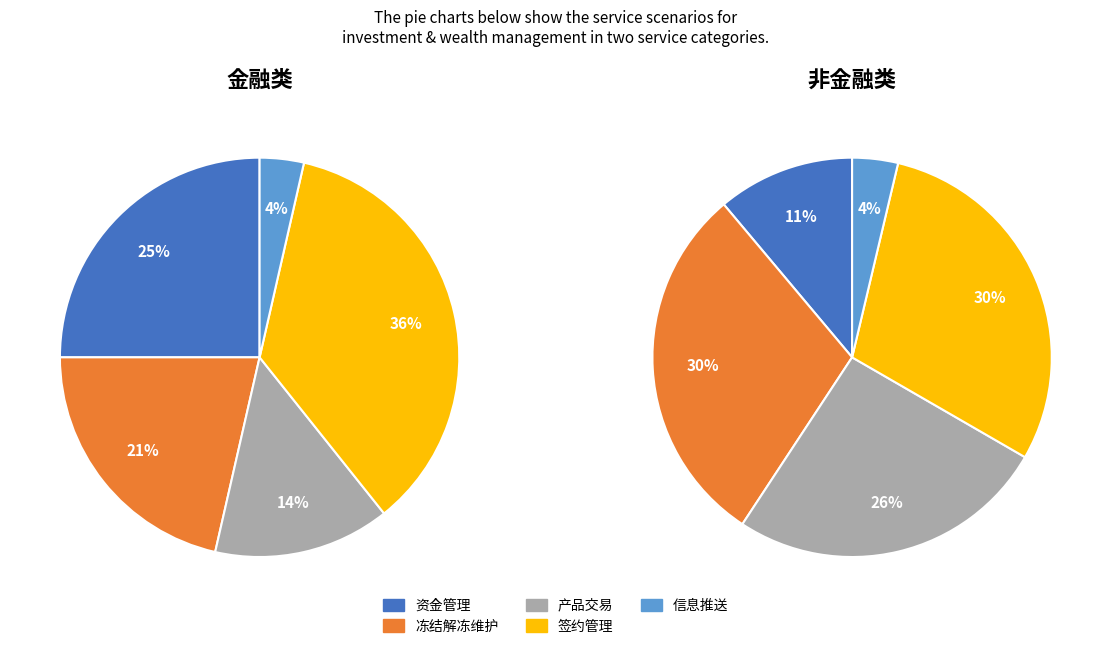

Does 理财产品信息推送 represent more than half of the total?

No